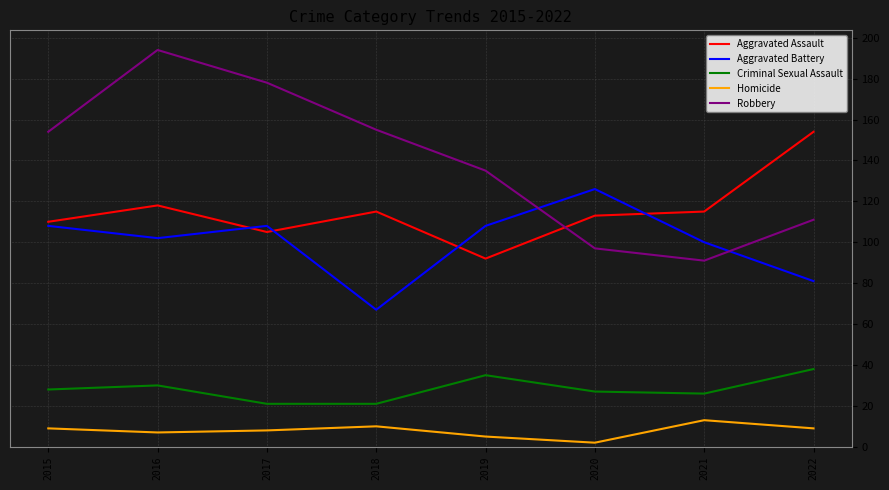

Reading right to left, extract all data points from this chart.

Aggravated Assault: 154	115	113	92	115	105	118	110
Aggravated Battery: 81	100	126	108	67	108	102	108
Criminal Sexual Assault: 38	26	27	35	21	21	30	28
Homicide: 9	13	2	5	10	8	7	9
Robbery: 111	91	97	135	155	178	194	154